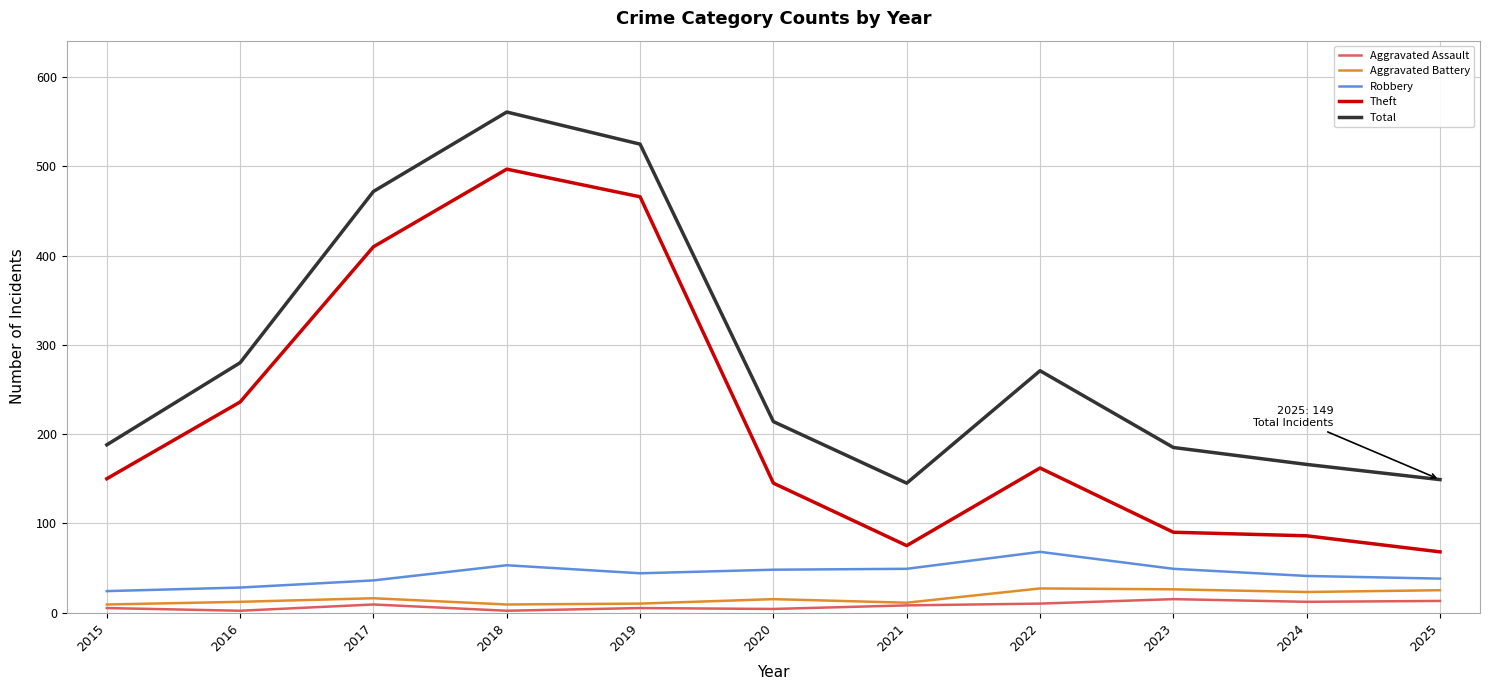

What is the total value across all series at 2024?

328